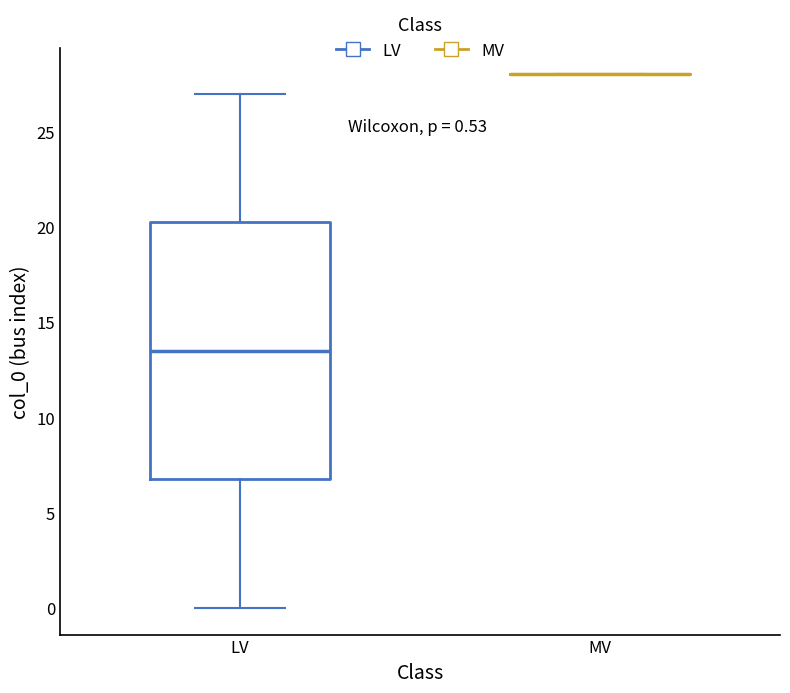

Comparing the boxes themselves (not the whiskers), which one is the tallest?

LV